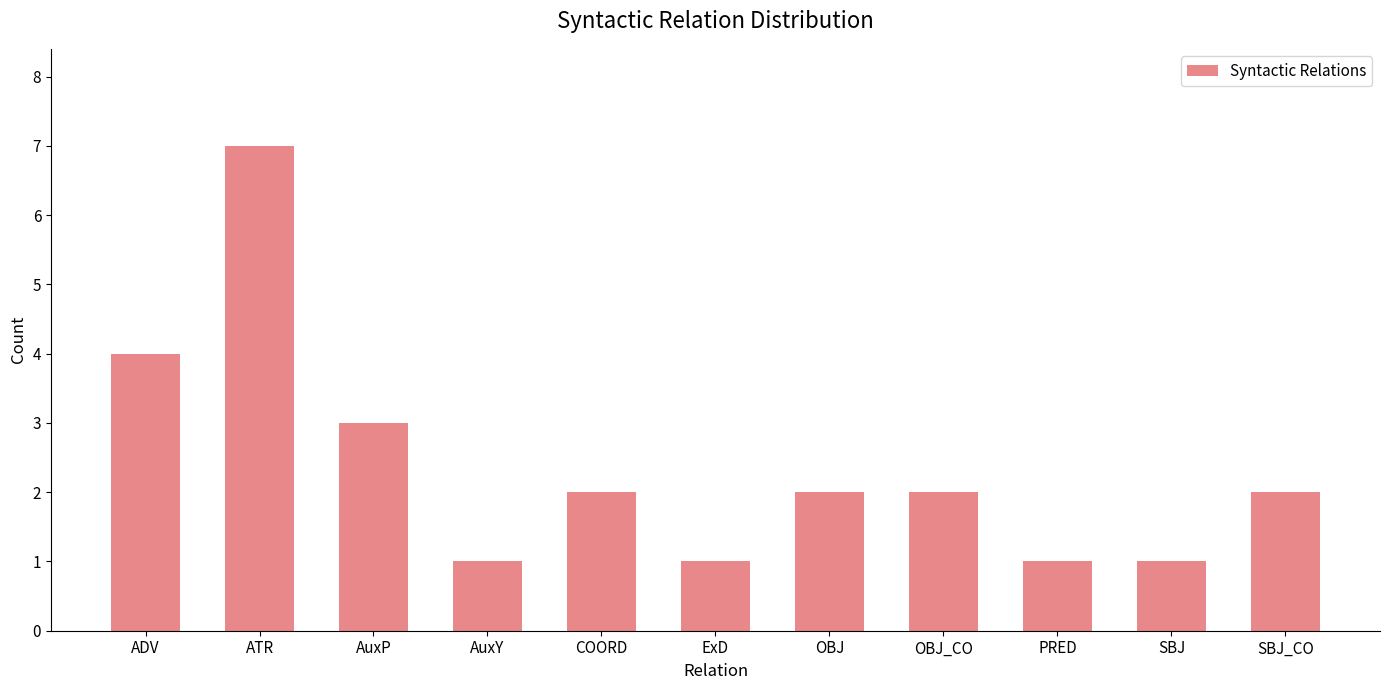

Reading right to left, extract all data points from this chart.

2	1	1	2	2	1	2	1	3	7	4